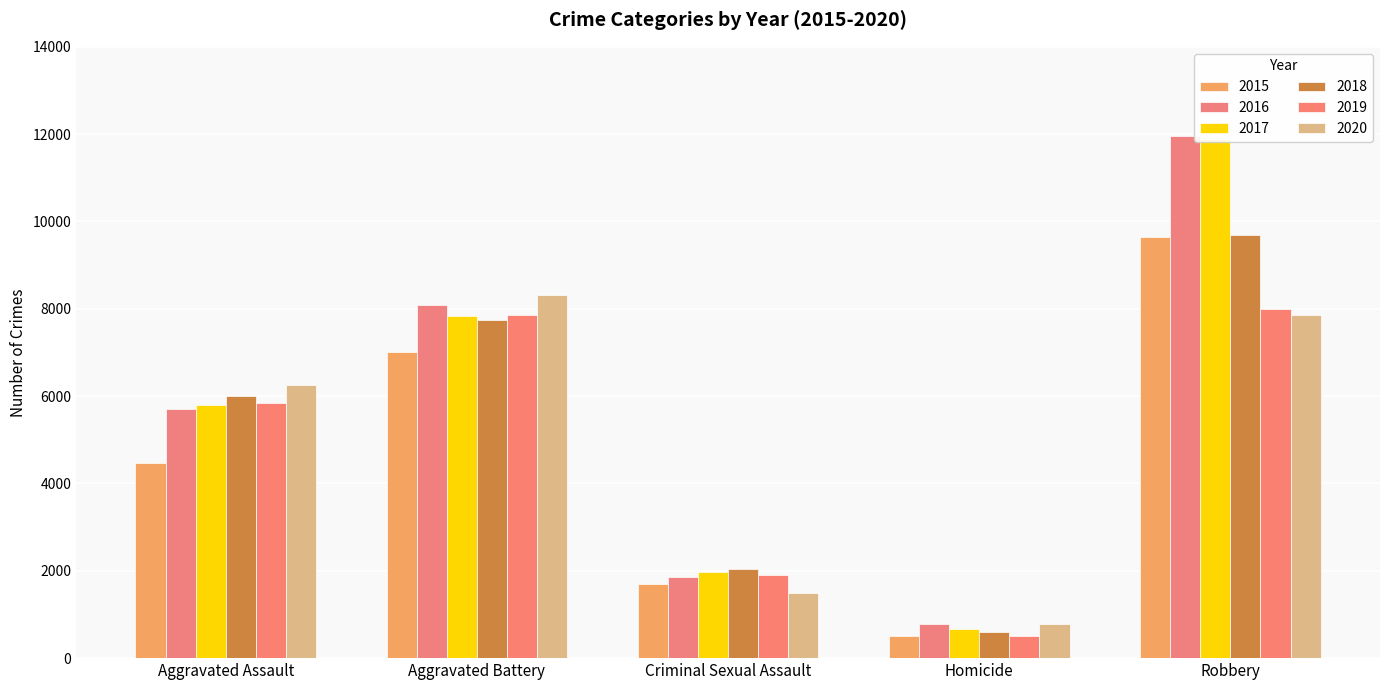

Reading left to right, what are all the values shown in this chart?

2015: Aggravated Assault=4480	Aggravated Battery=7019	Criminal Sexual Assault=1698	Homicide=496	Robbery=9638
2016: Aggravated Assault=5712	Aggravated Battery=8086	Criminal Sexual Assault=1848	Homicide=786	Robbery=11960
2017: Aggravated Assault=5793	Aggravated Battery=7845	Criminal Sexual Assault=1970	Homicide=672	Robbery=11880
2018: Aggravated Assault=6001	Aggravated Battery=7735	Criminal Sexual Assault=2032	Homicide=588	Robbery=9681
2019: Aggravated Assault=5841	Aggravated Battery=7858	Criminal Sexual Assault=1908	Homicide=499	Robbery=7995
2020: Aggravated Assault=6265	Aggravated Battery=8319	Criminal Sexual Assault=1484	Homicide=787	Robbery=7855